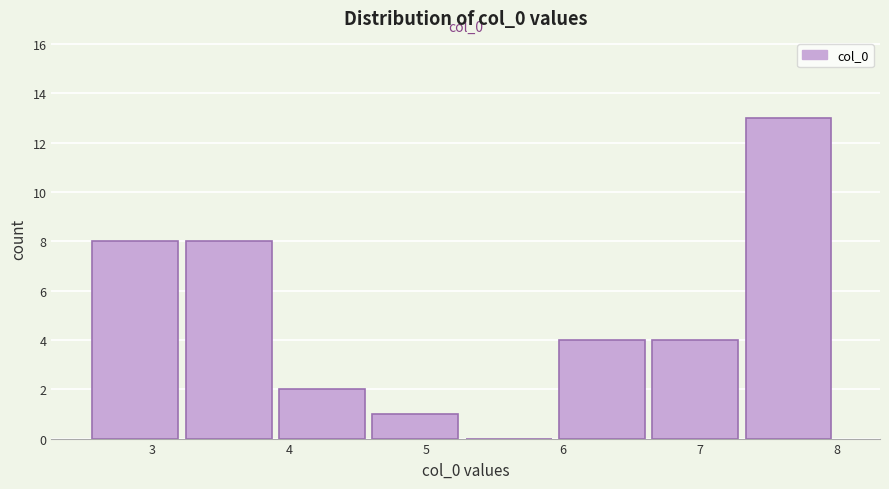

Which range on the x-axis has the tallest bar?

7.3 to 8.0